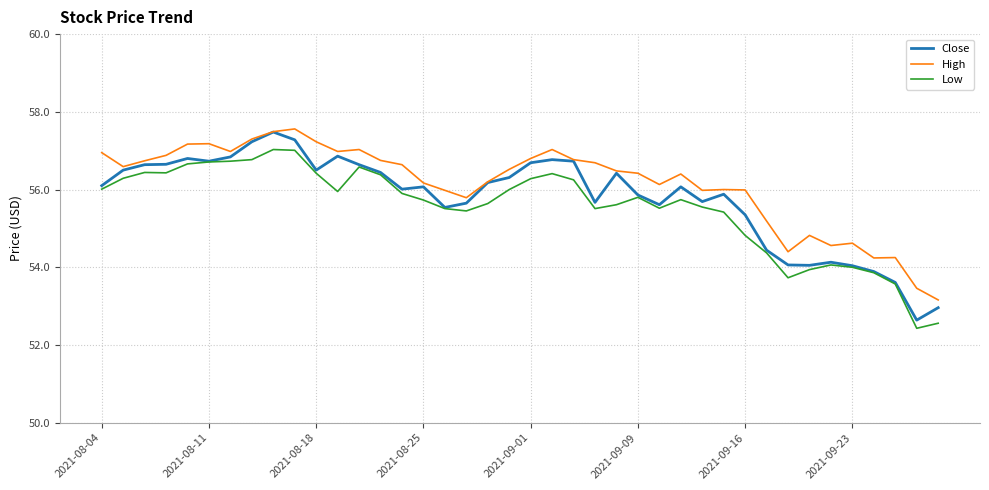

Count the number of categories in the chart.

40